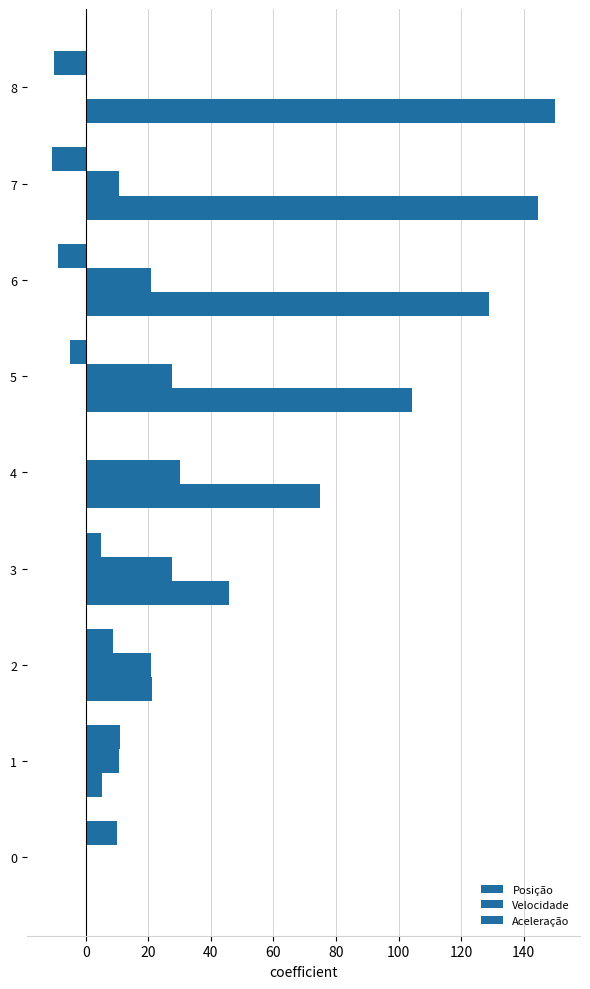

At how many categories does at least one series exceed 36?

6